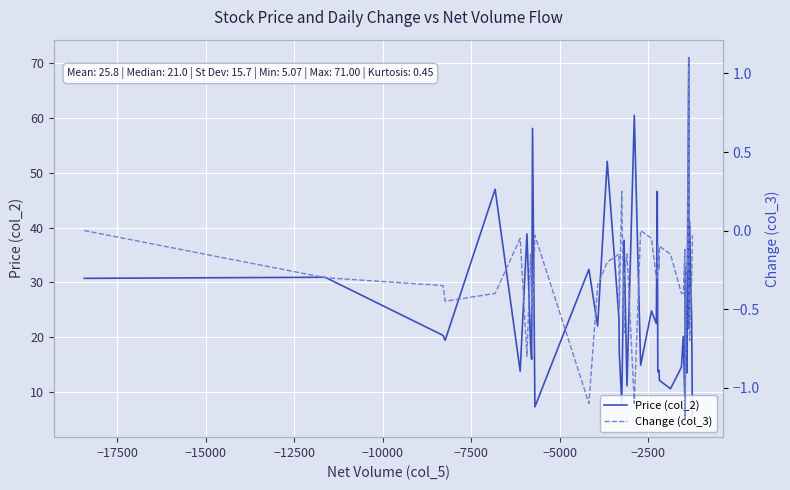

What is the maximum value for Price (col_2)?

71.0